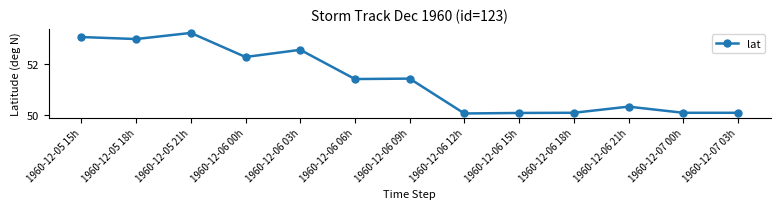

What position from the left is 1960-12-05 15h?

1